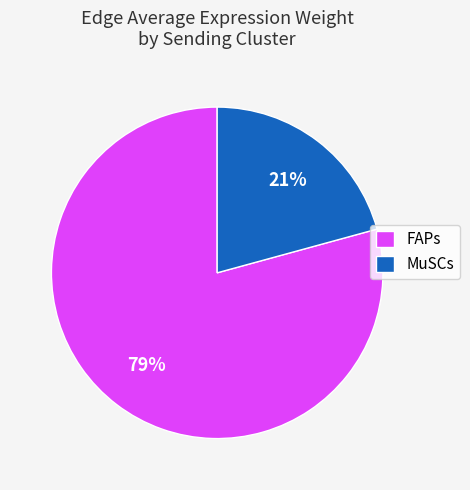

To the nearest percent, what is the combined percentage of MuSCs and FAPs?

100%